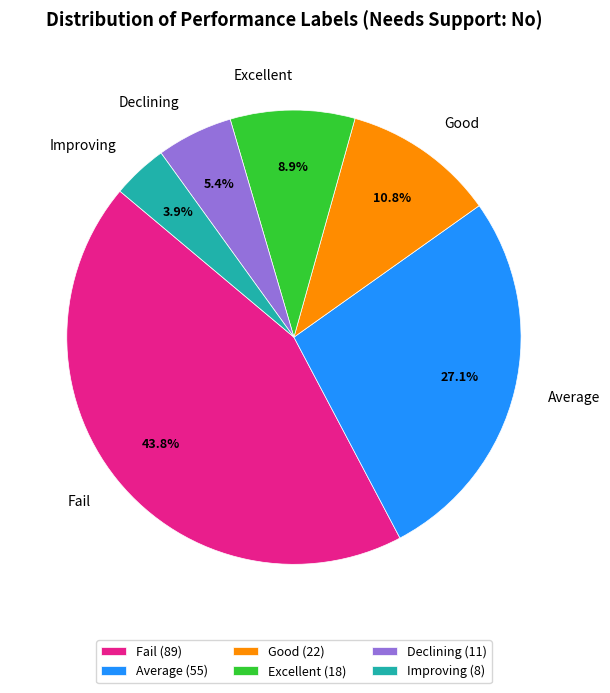

Is the sum of Declining and Average greater than half?

No